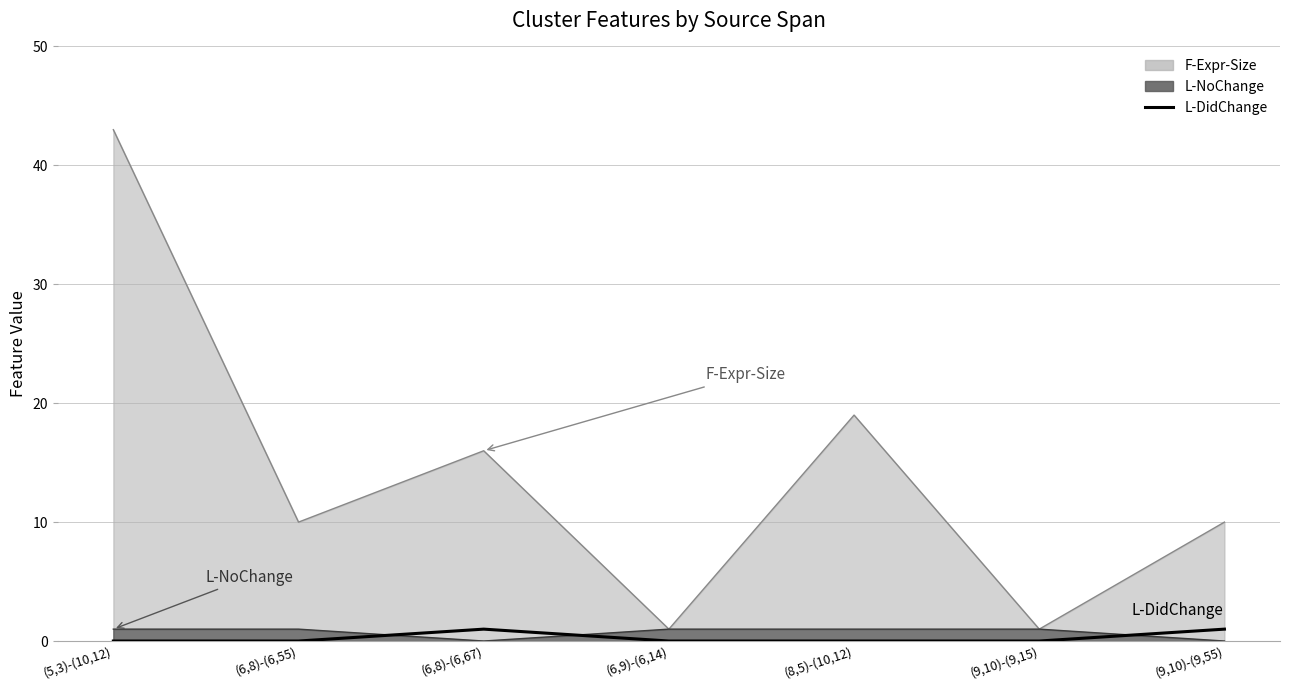

What is the maximum value shown in the chart?

1